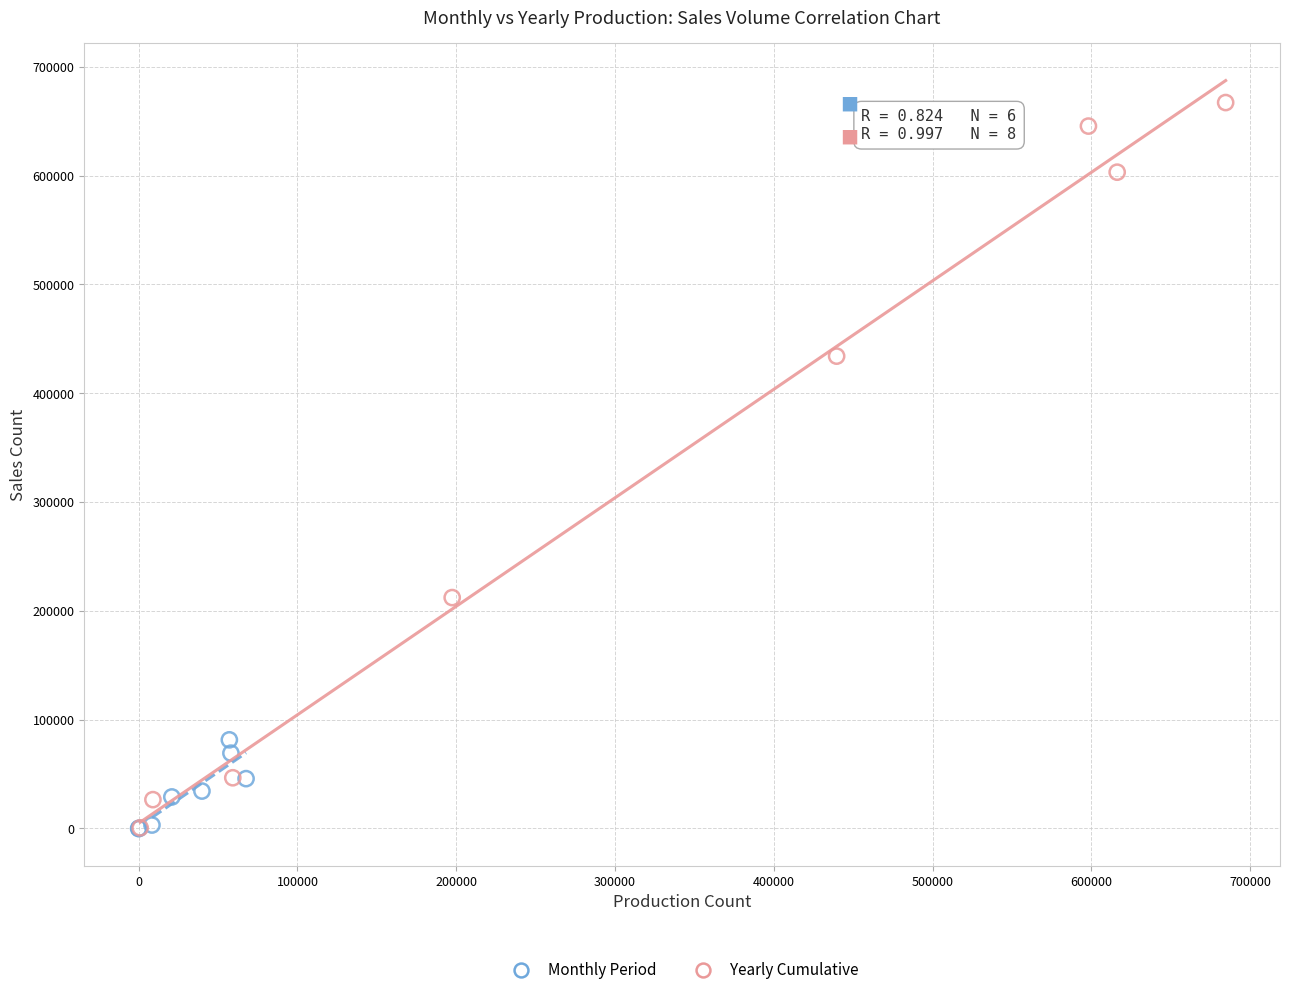

Which series reaches the maximum Y coordinate?

Yearly Cumulative